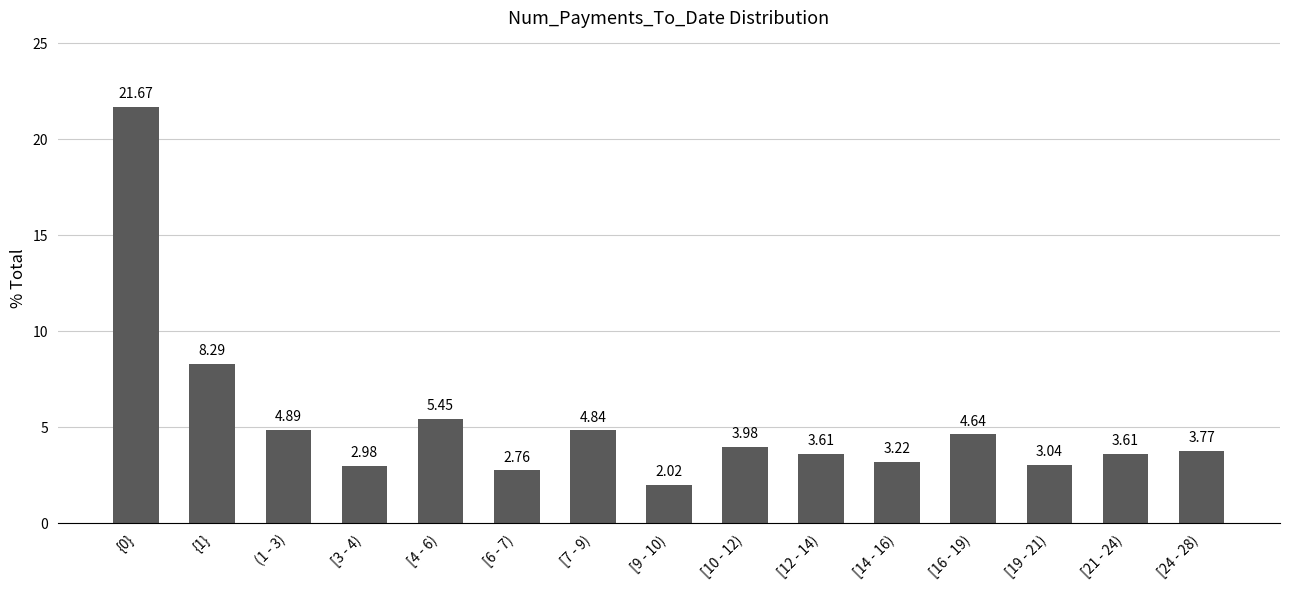

What is the label of the 9th bar from the left?

[10 - 12)